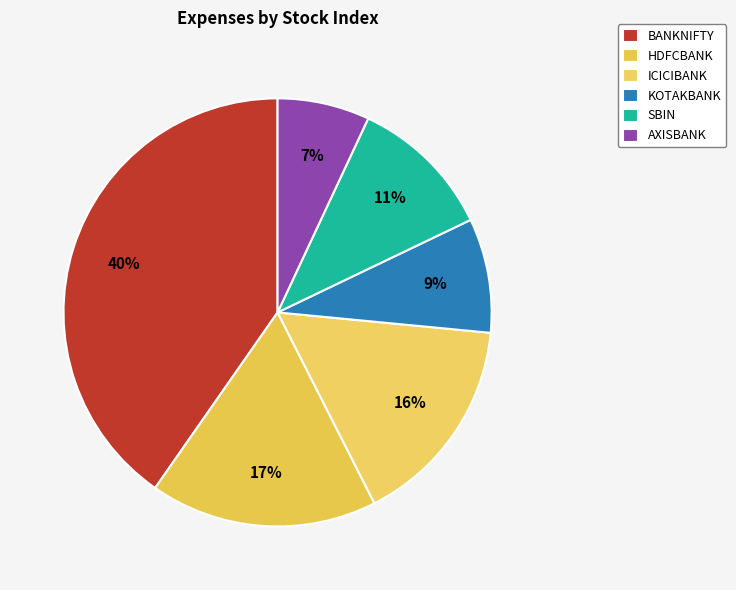

Is there a majority slice in this chart?

No